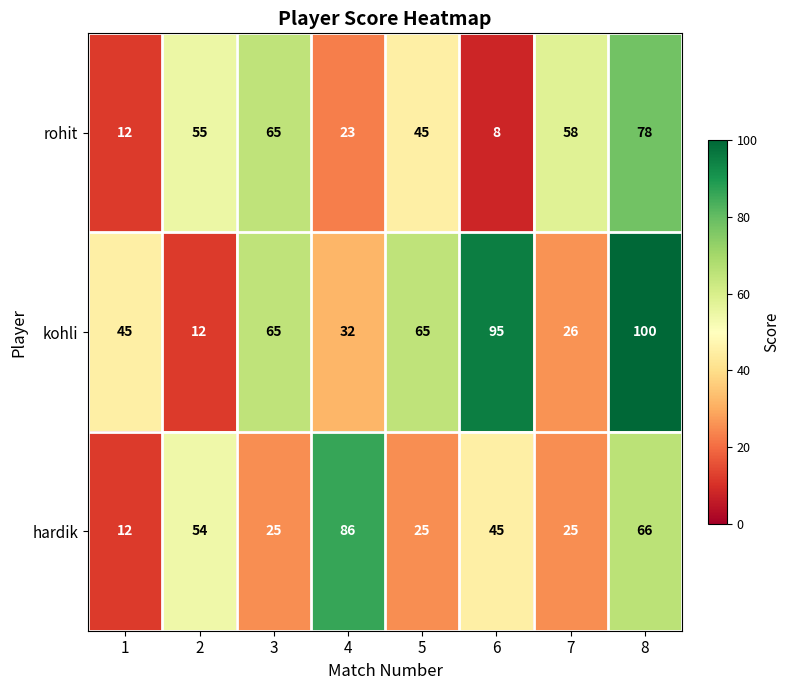

What is the greatest value displayed?

100